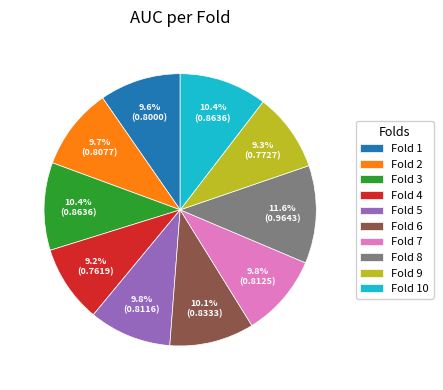

Which has a higher value, Fold 4 or Fold 5?

Fold 5